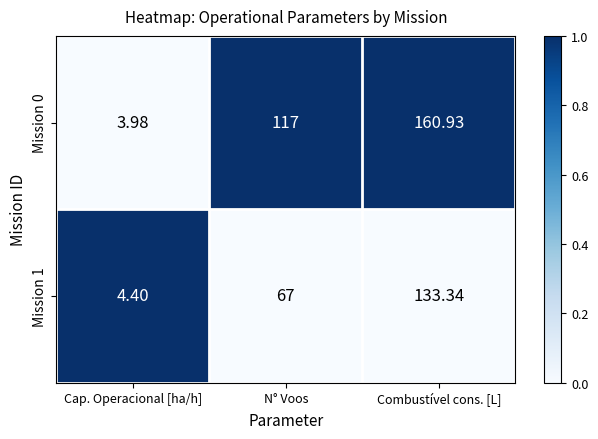

At which category is the sum across all series the highest?

Combustível cons. [L]